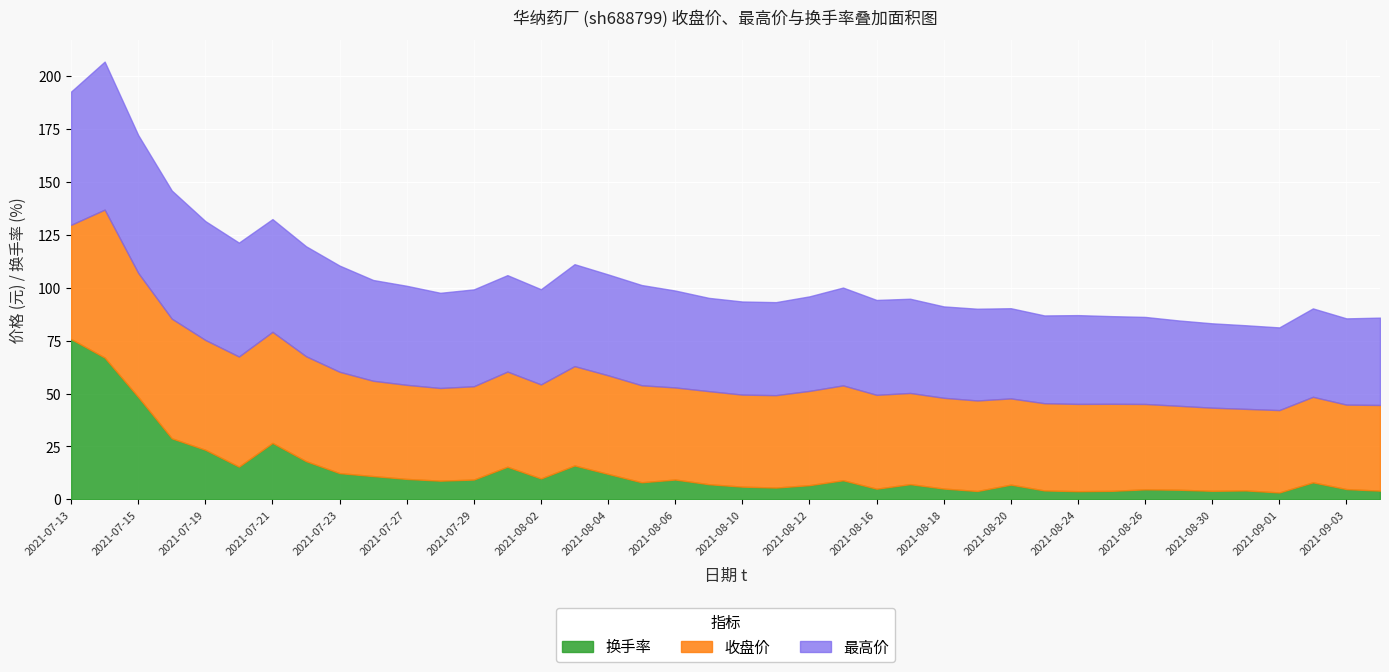

The value of 换手率 at 12 is 4.2. True or false?

False